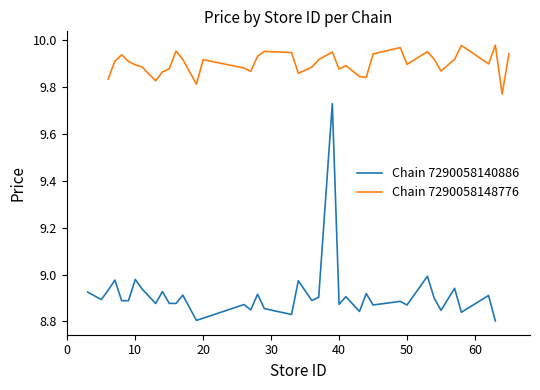

What is the value of the Chain 7290058148776 point at the 5th from the left?

9.9